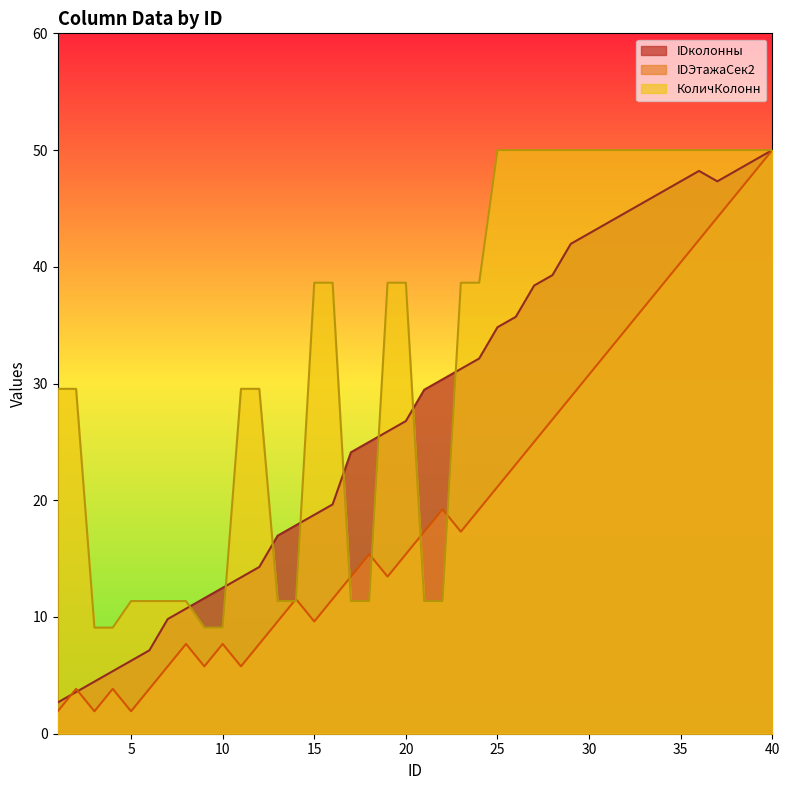

What is the difference between the second highest and minimum values in the IDколонны series?

46.4